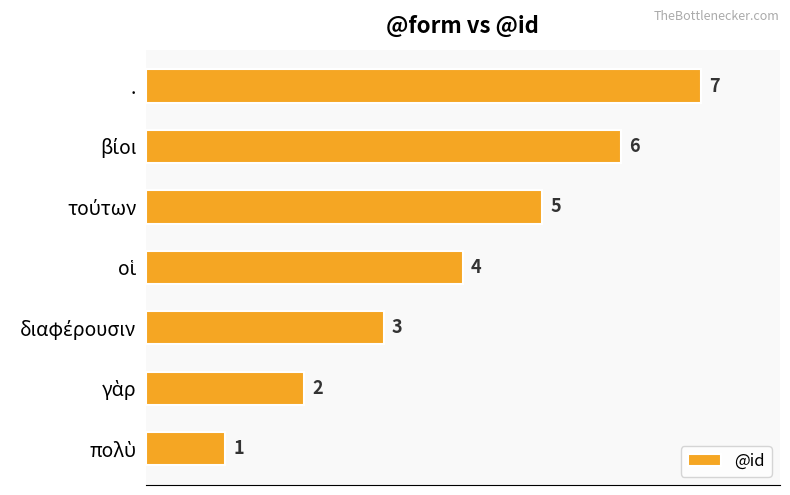

What is the sum of all values?

28